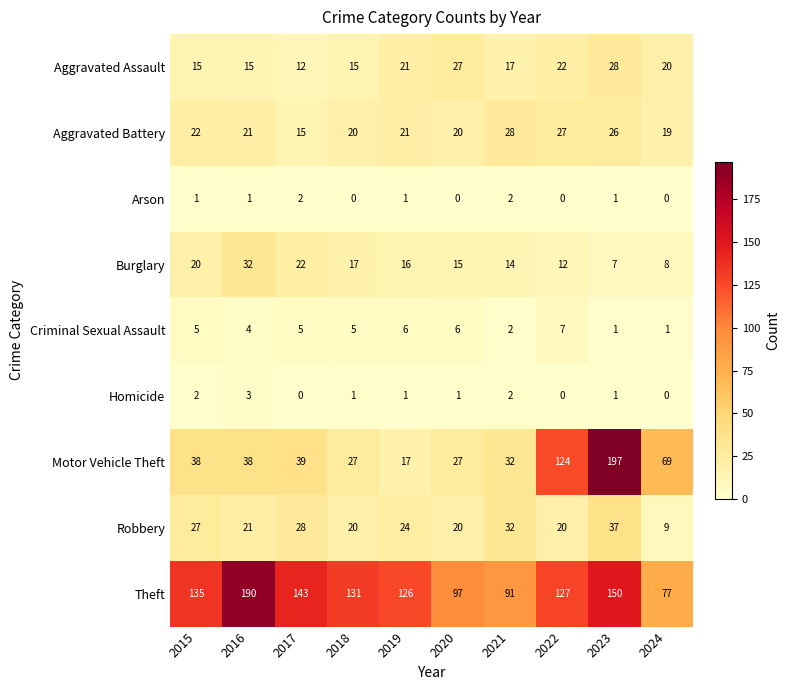

At which category does the chart reach its peak across all series?

2023